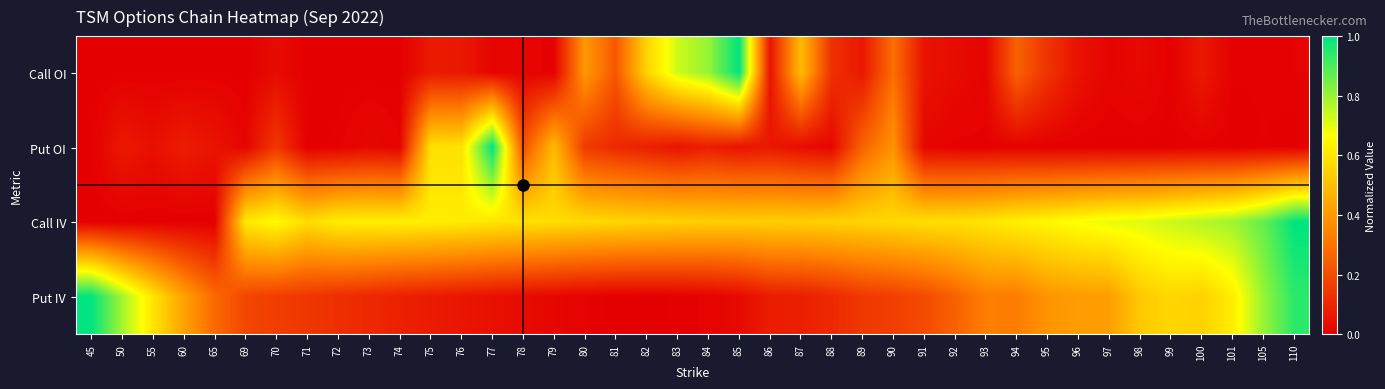

Reading left to right, what are all the values shown in this chart?

Call OI: 45=0.0	50=0.0	55=0.0	60=0.0	65=0.0	69=0.0	70=0.0	71=0.0	72=0.0	73=0.0	74=0.0	75=0.1	76=0.1	77=0.0	78=0.0	79=0.0	80=0.4	81=0.2	82=0.6	83=0.7	84=0.8	85=1.0	86=0.0	87=0.5	88=0.1	89=0.1	90=0.3	91=0.1	92=0.0	93=0.0	94=0.3	95=0.1	96=0.0	97=0.0	98=0.0	99=0.0	100=0.1	101=0.0	105=0.0	110=0.0
Put OI: 45=0.0	50=0.1	55=0.0	60=0.1	65=0.1	69=0.0	70=0.1	71=0.0	72=0.0	73=0.0	74=0.0	75=0.6	76=0.6	77=1.0	78=0.2	79=0.5	80=0.2	81=0.1	82=0.1	83=0.1	84=0.1	85=0.1	86=0.1	87=0.0	88=0.0	89=0.3	90=0.4	91=0.0	92=0.0	93=0.0	94=0.0	95=0.0	96=0.0	97=0.0	98=0.0	99=0.0	100=0.0	101=0.0	105=0.0	110=0.0
Call IV: 45=0.0	50=0.0	55=0.0	60=0.0	65=0.0	69=0.6	70=0.7	71=0.6	72=0.6	73=0.6	74=0.6	75=0.6	76=0.6	77=0.6	78=0.6	79=0.6	80=0.6	81=0.6	82=0.6	83=0.5	84=0.5	85=0.5	86=0.5	87=0.5	88=0.5	89=0.6	90=0.6	91=0.6	92=0.6	93=0.6	94=0.6	95=0.6	96=0.7	97=0.7	98=0.7	99=0.7	100=0.8	101=0.8	105=0.9	110=1.0
Put IV: 45=1.0	50=0.8	55=0.6	60=0.4	65=0.3	69=0.2	70=0.2	71=0.1	72=0.1	73=0.1	74=0.1	75=0.1	76=0.1	77=0.0	78=0.0	79=0.0	80=0.0	81=0.0	82=0.0	83=0.0	84=0.0	85=0.0	86=0.1	87=0.1	88=0.1	89=0.1	90=0.2	91=0.2	92=0.3	93=0.3	94=0.3	95=0.4	96=0.4	97=0.4	98=0.5	99=0.6	100=0.5	101=0.6	105=0.8	110=0.9